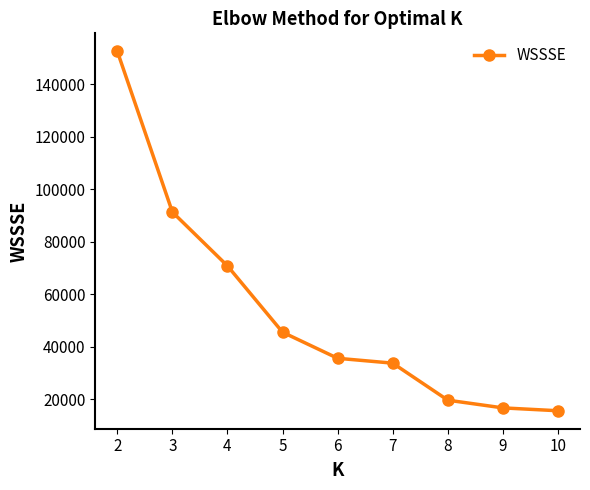

How many lines are shown in the chart?

1